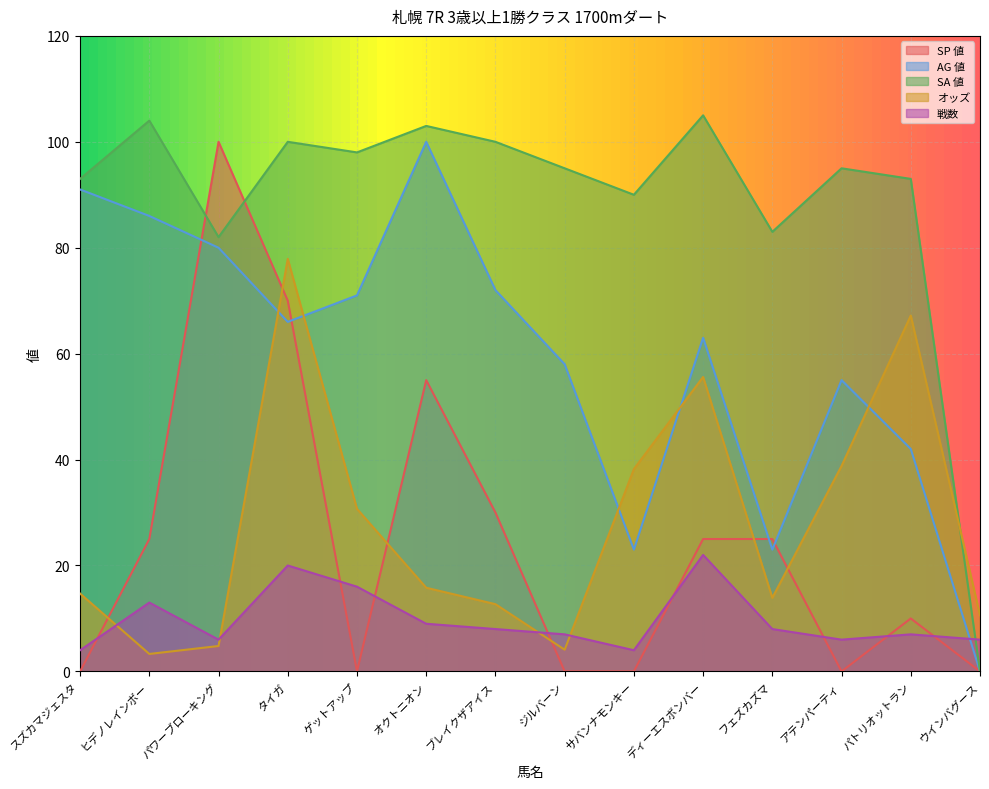

At which label does AG 値 first exceed 66?

スズカマジェスタ